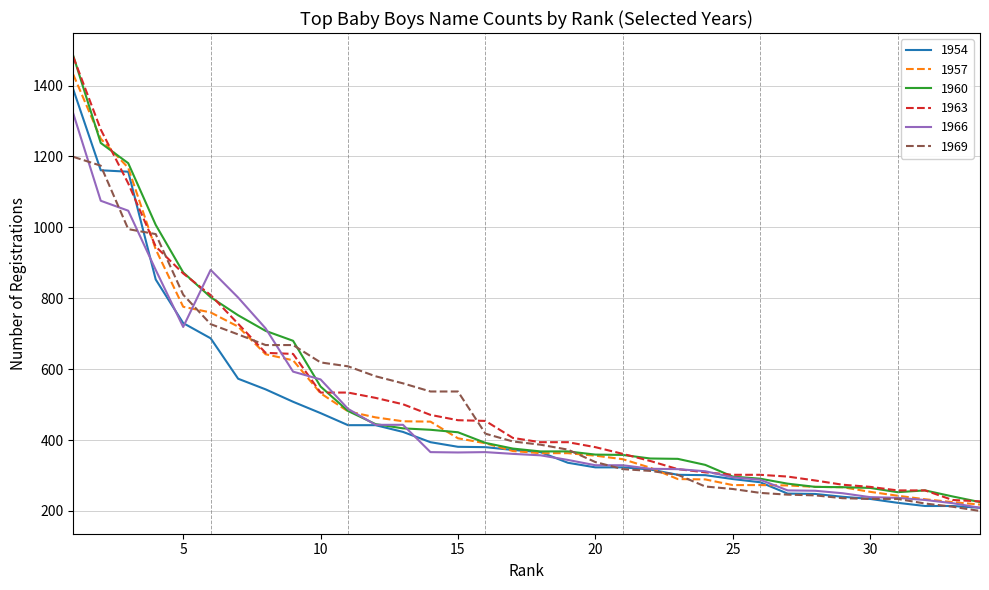

What is the maximum value for 1969?

1199